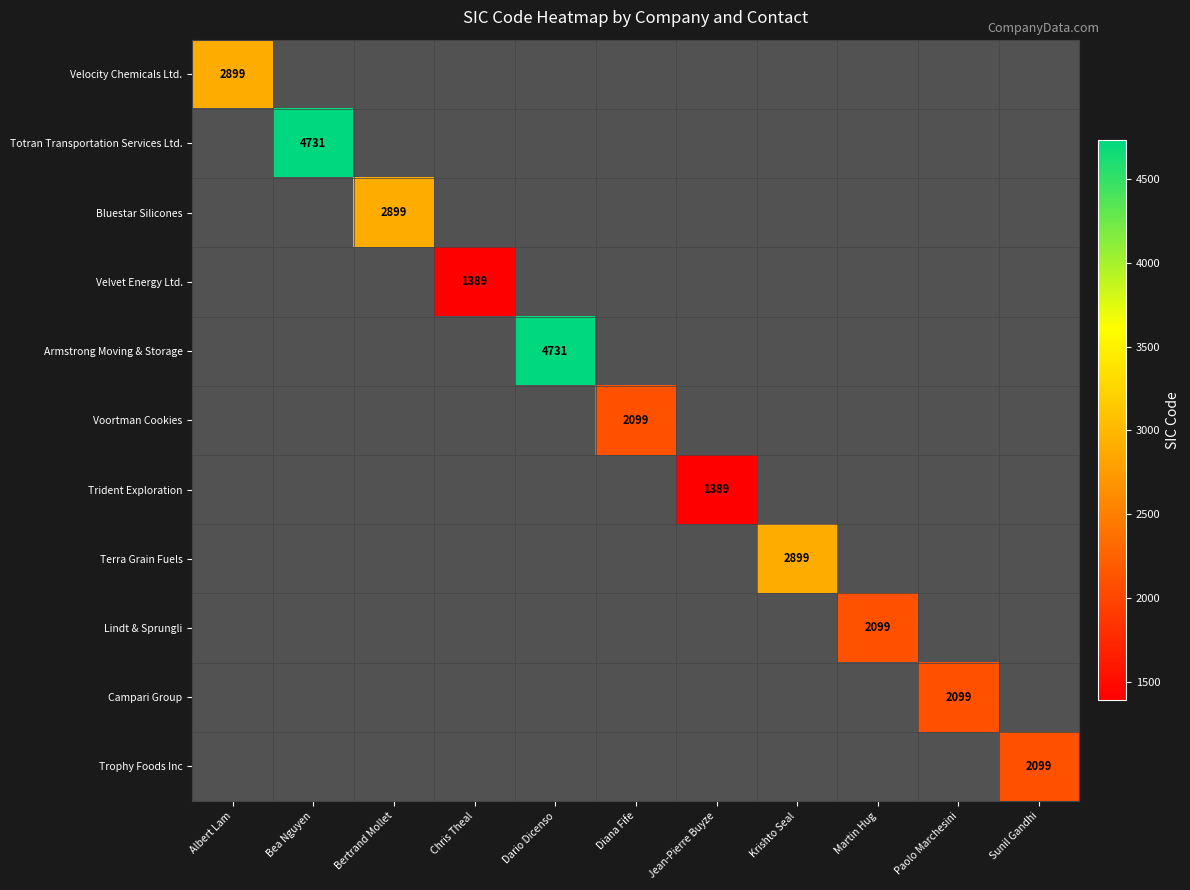

What is the maximum value shown in the chart?

4731.0